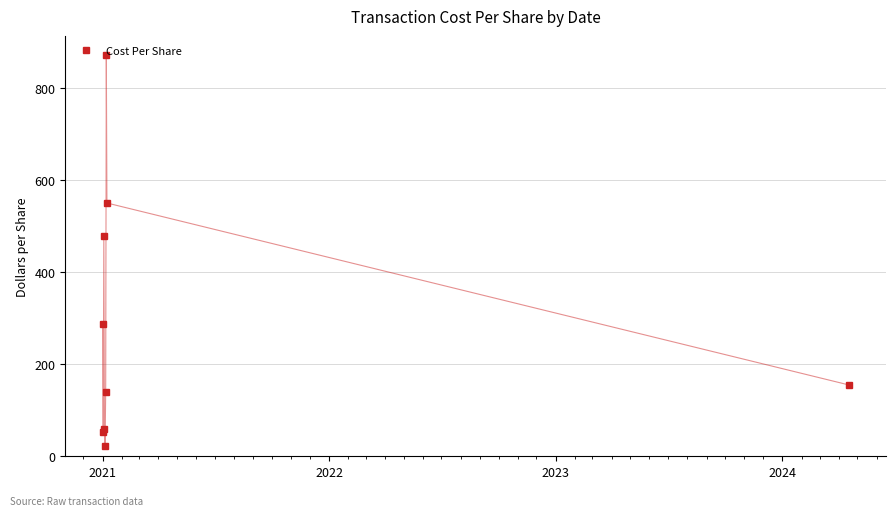

How many lines are shown in the chart?

1